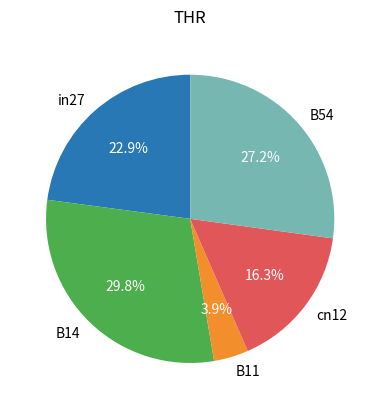

What percentage is NOT represented by cn12?

83.7%